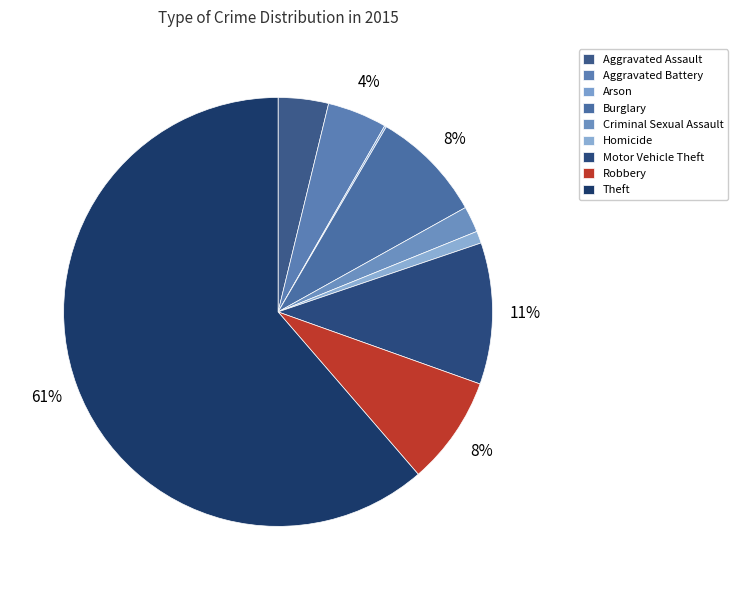

What is the smallest slice in the pie chart?

Arson